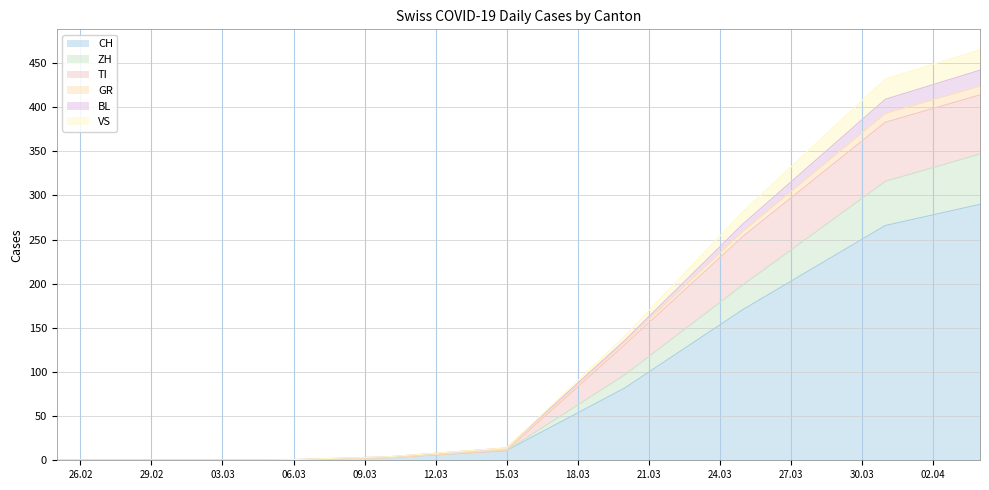

True or false: CH has a value of 11 at 15.03.

True